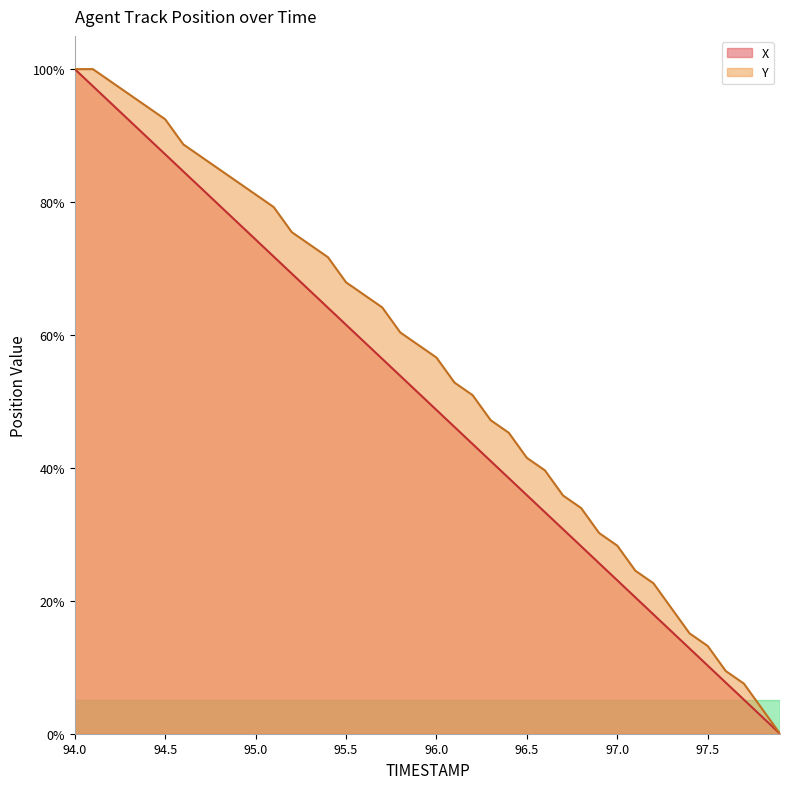

Rank the series by their average value, from highest to lowest.

Y, X